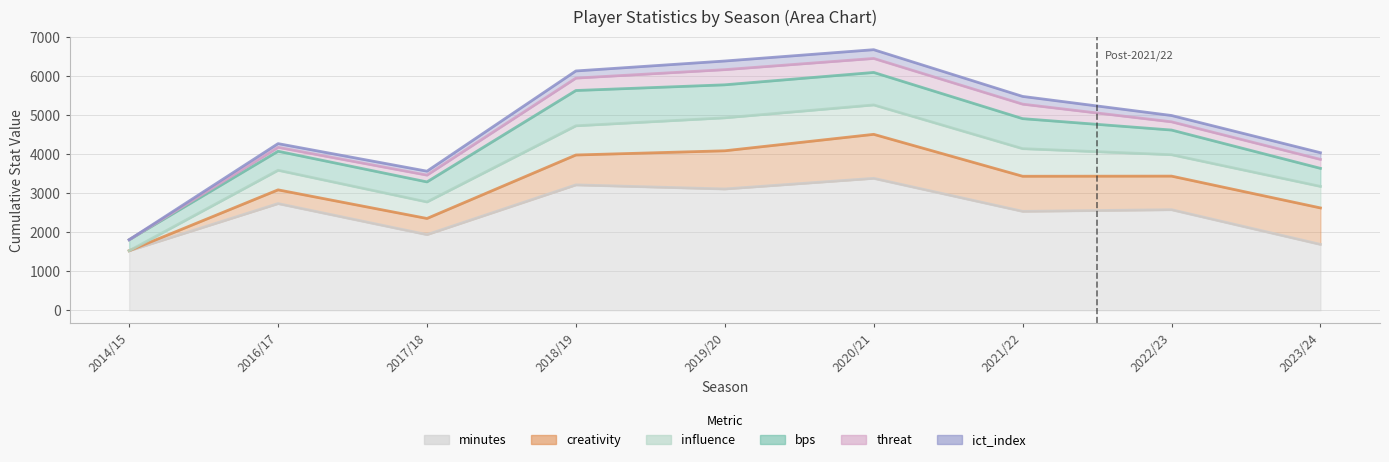

How many data points in threat are above 230?

4